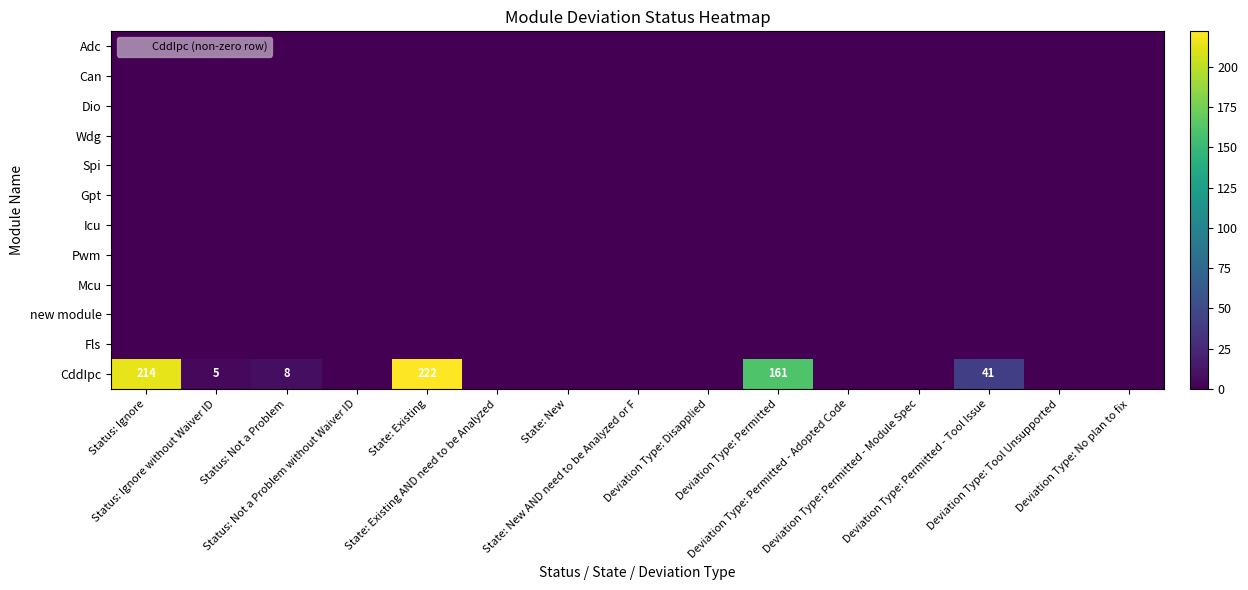

Which series has the largest total across all categories?

CddIpc